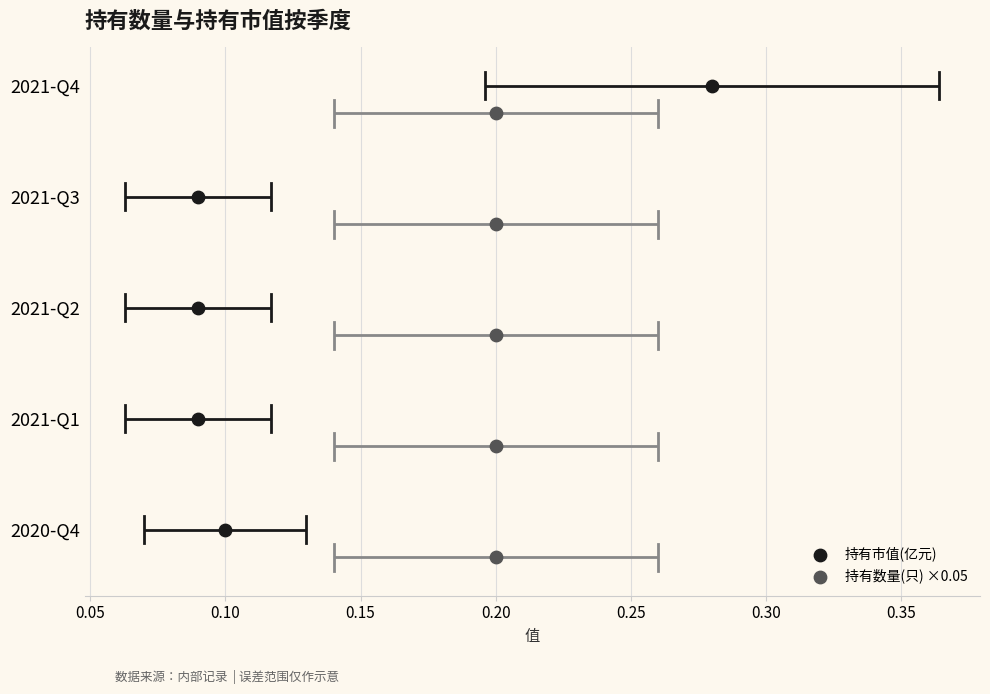

What are all the series names shown in the legend?

持有市值(亿元), 持有数量(只) ×0.05